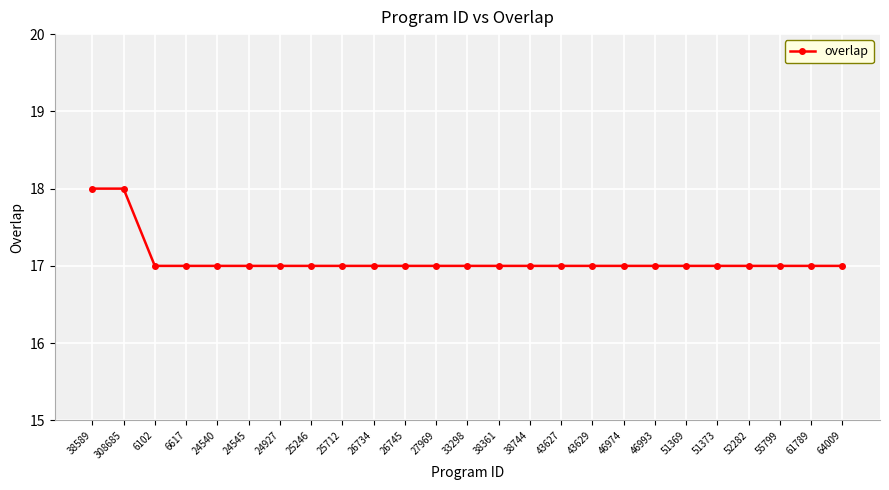

Count the number of data series in this chart.

1